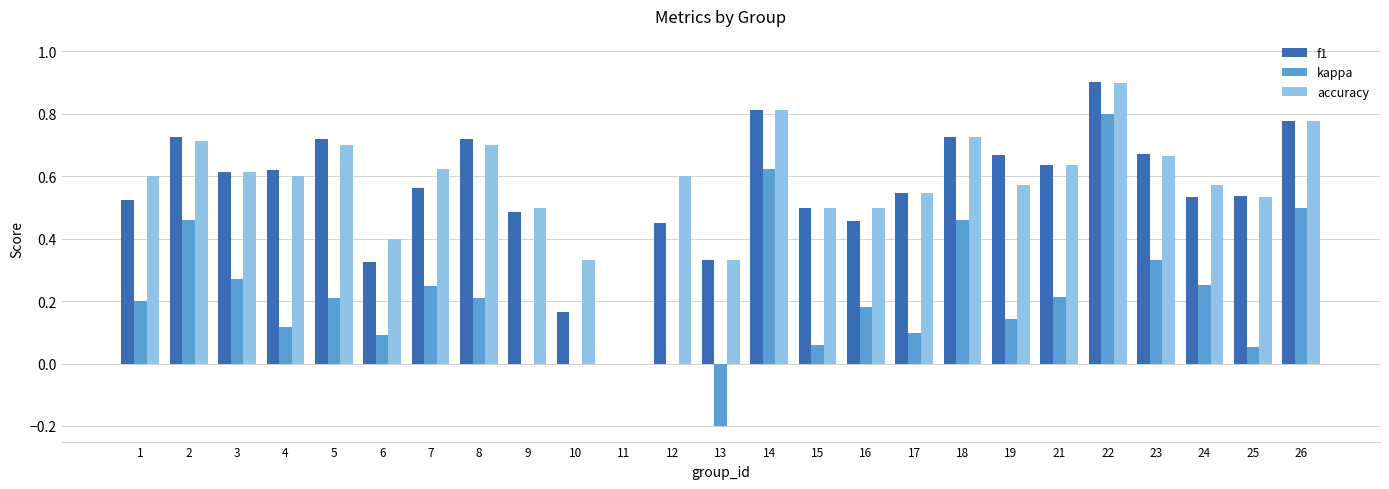

What is the greatest value displayed?

0.9